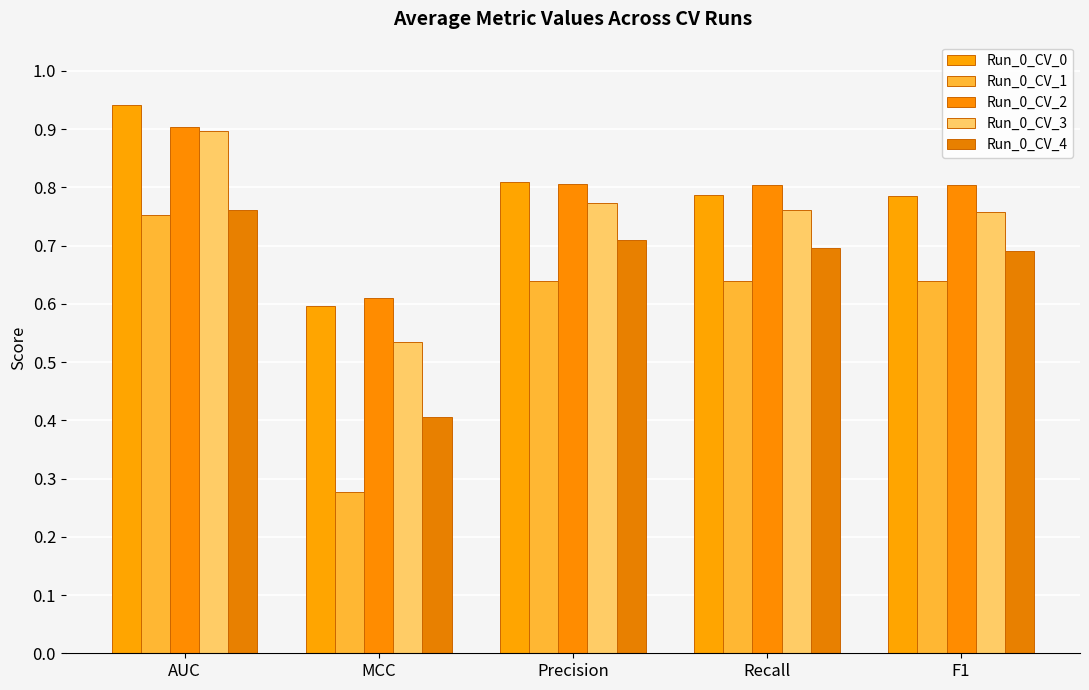

Which has a higher value, F1 or MCC?

F1